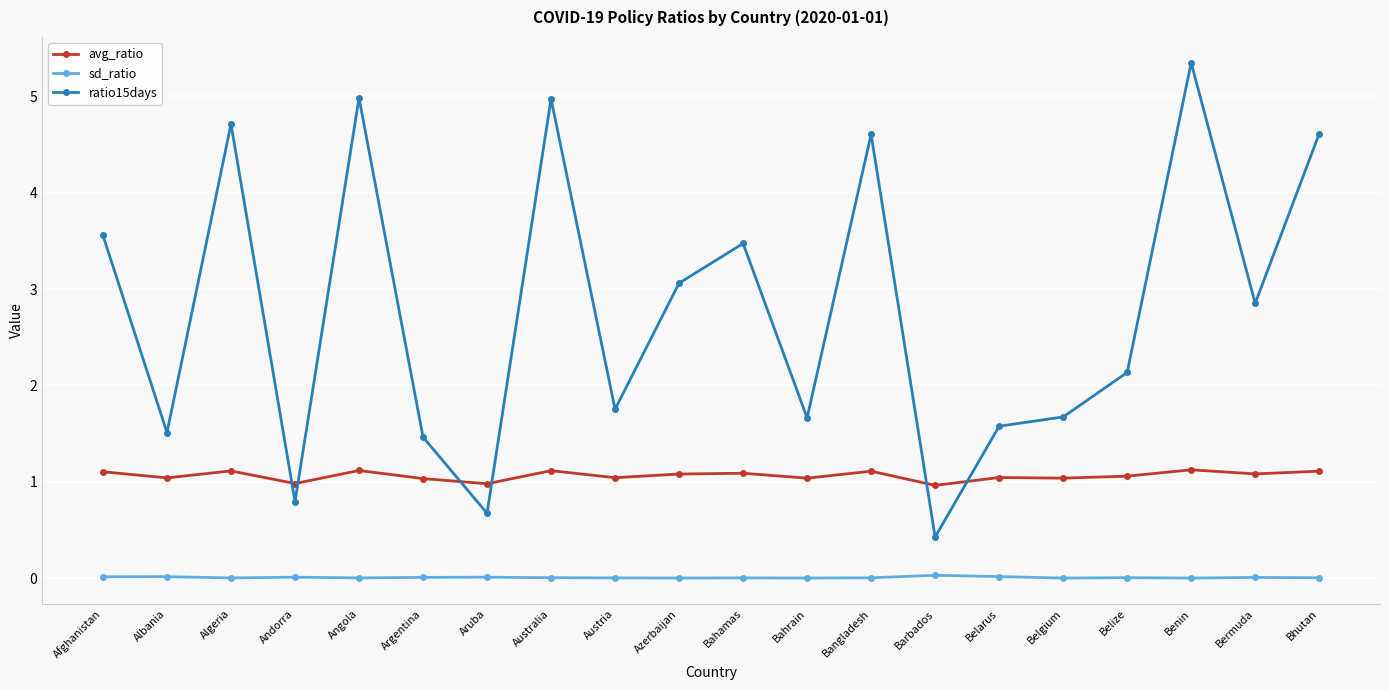

What is the maximum value for avg_ratio?

1.1